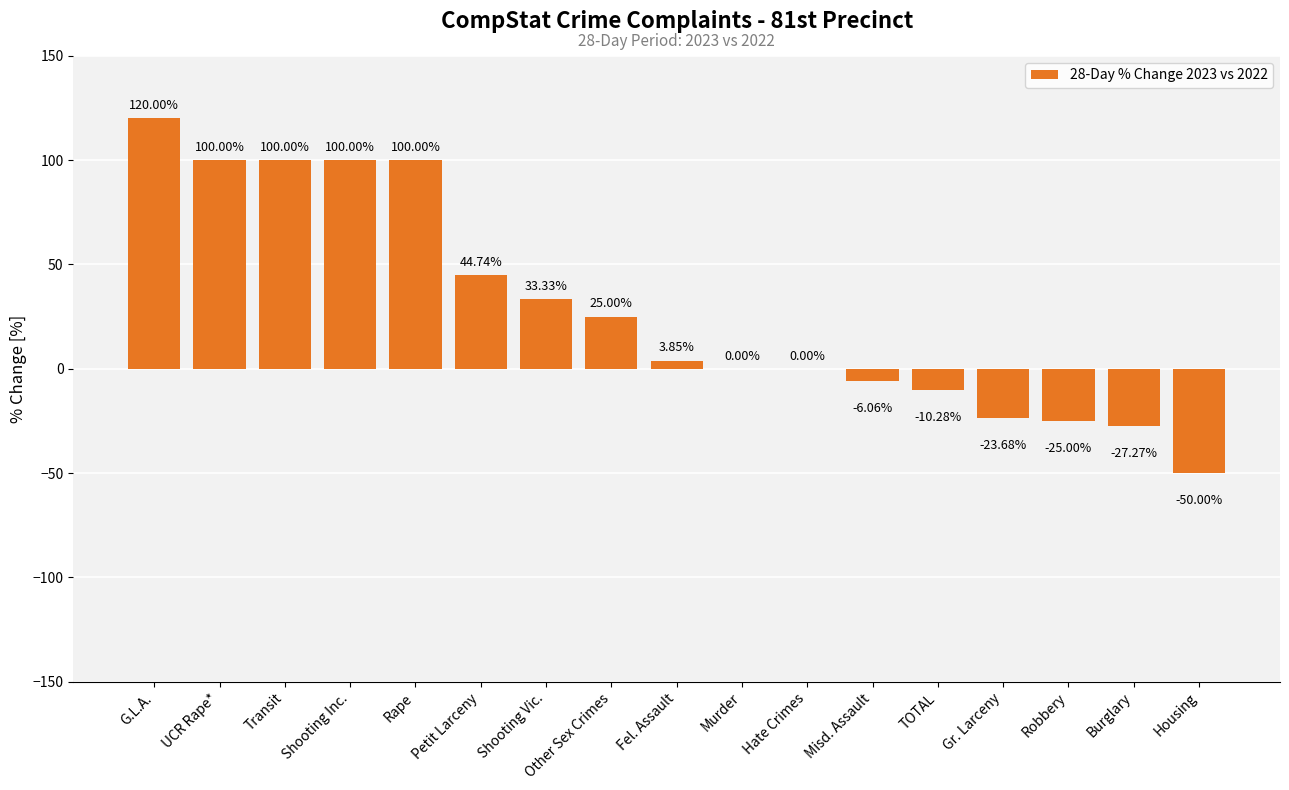

Where is the data nearest to the value 35?

Shooting Vic.